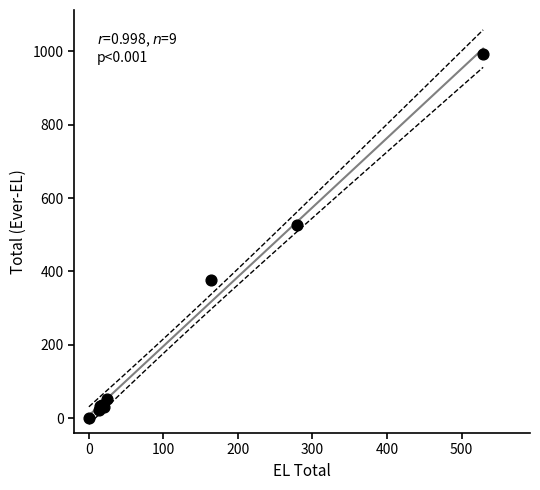

What Y value in the scatter plot is closest to 496?

528